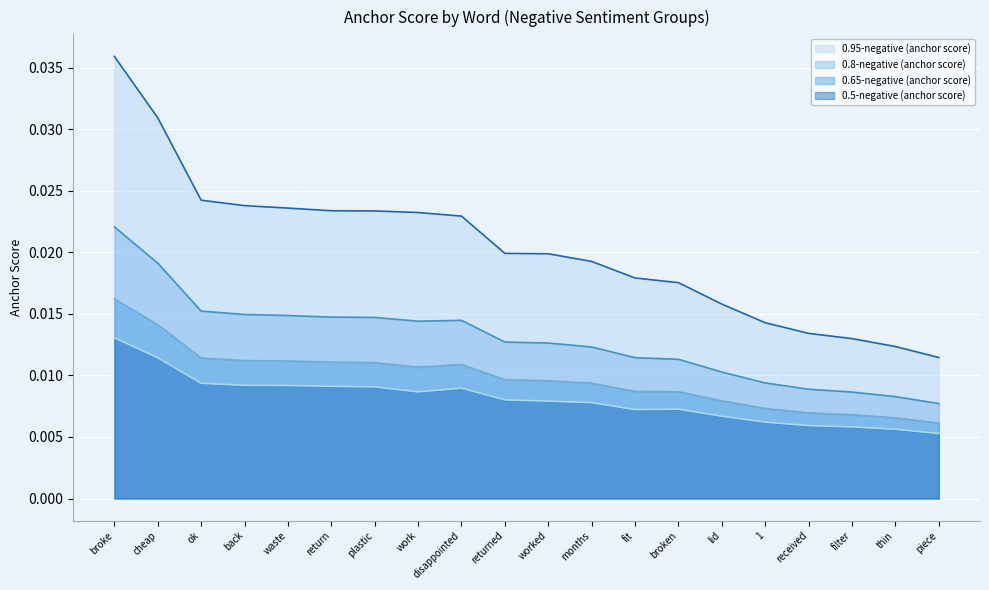

At which category is the sum across all series the highest?

broke